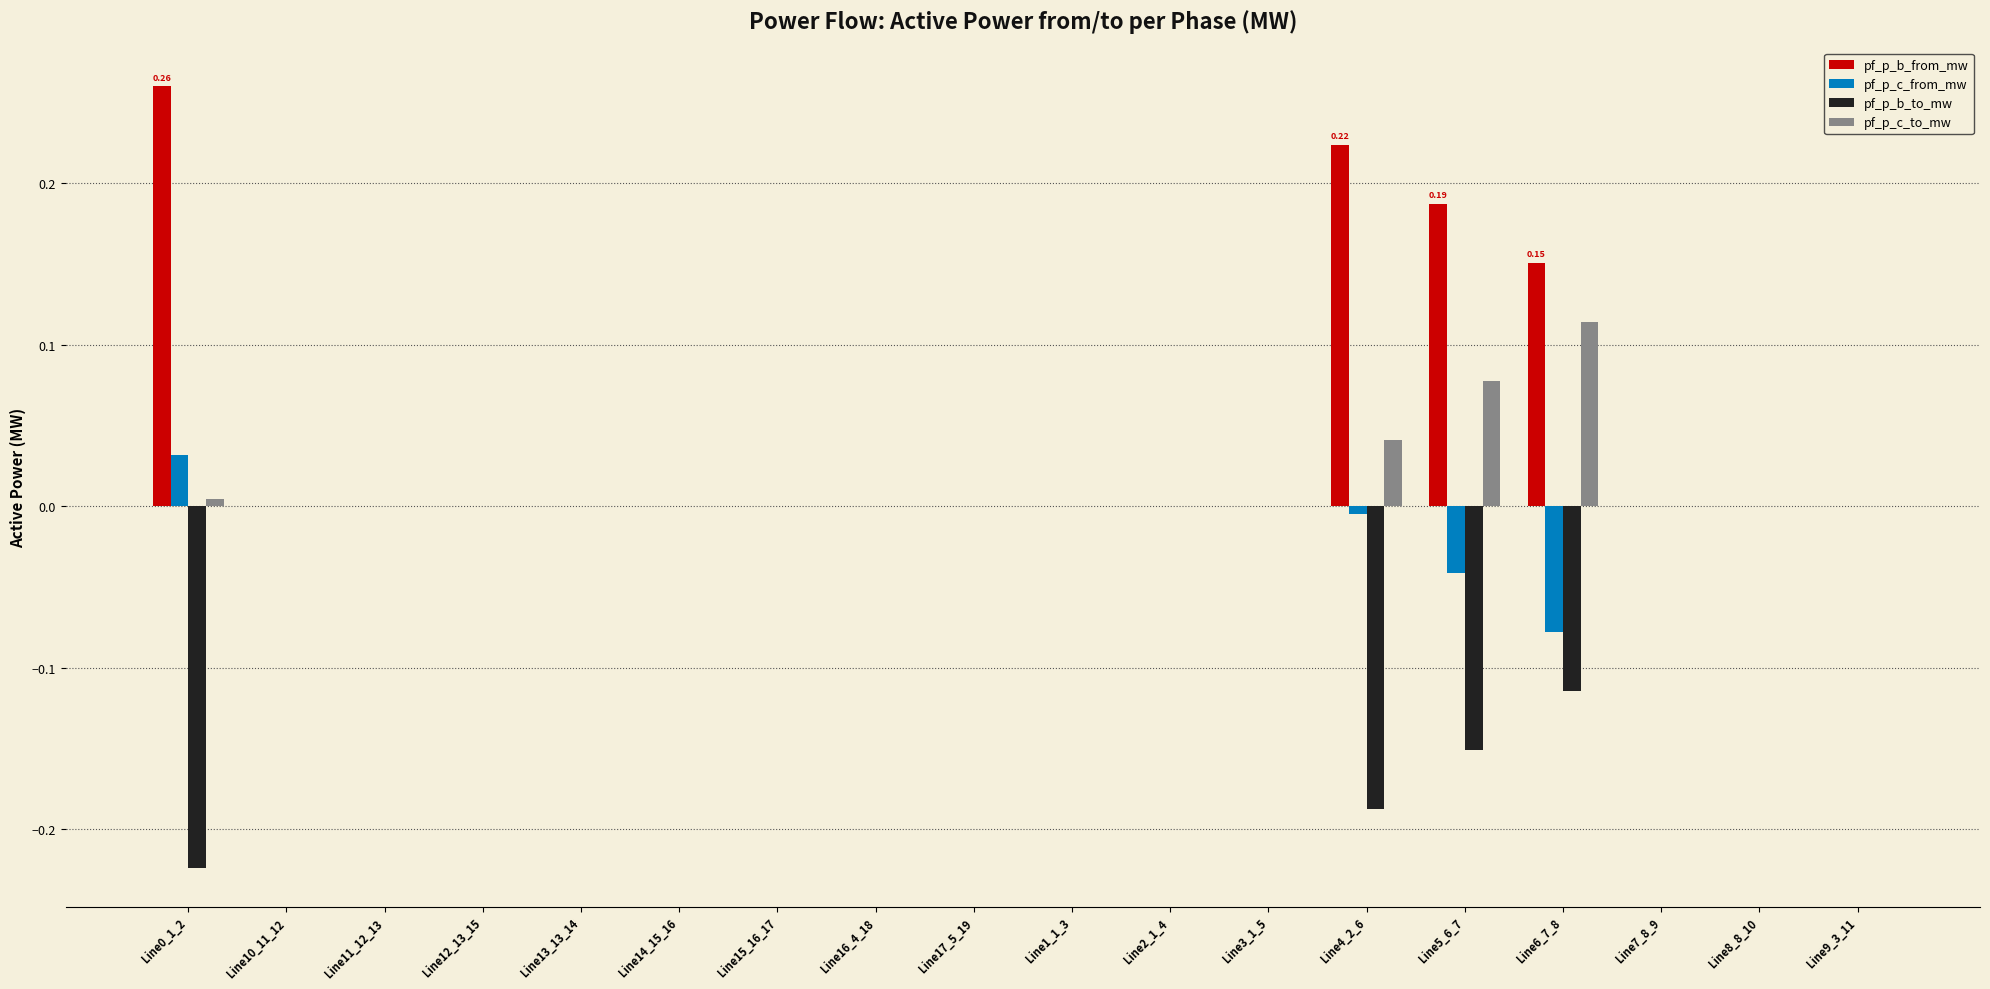

Which series has the largest total across all categories?

pf_p_b_from_mw